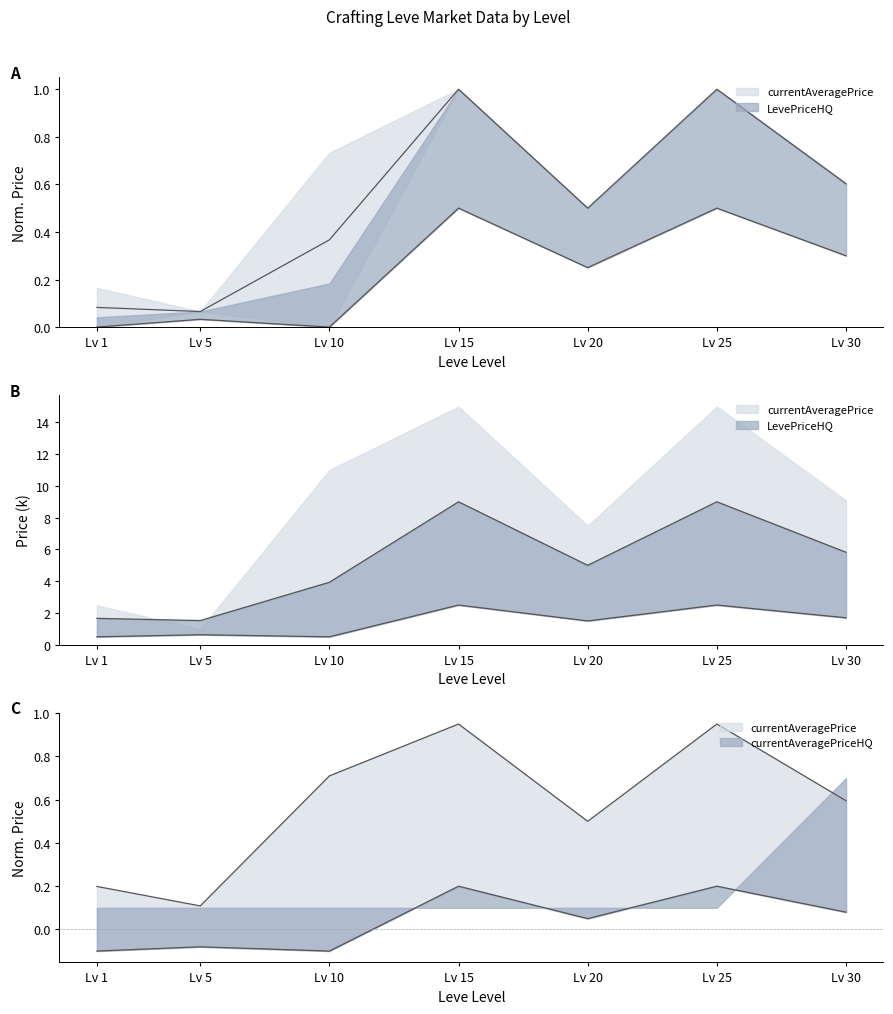

Is it true that LevePriceHQ equals 0.5 at Lv 15?

True